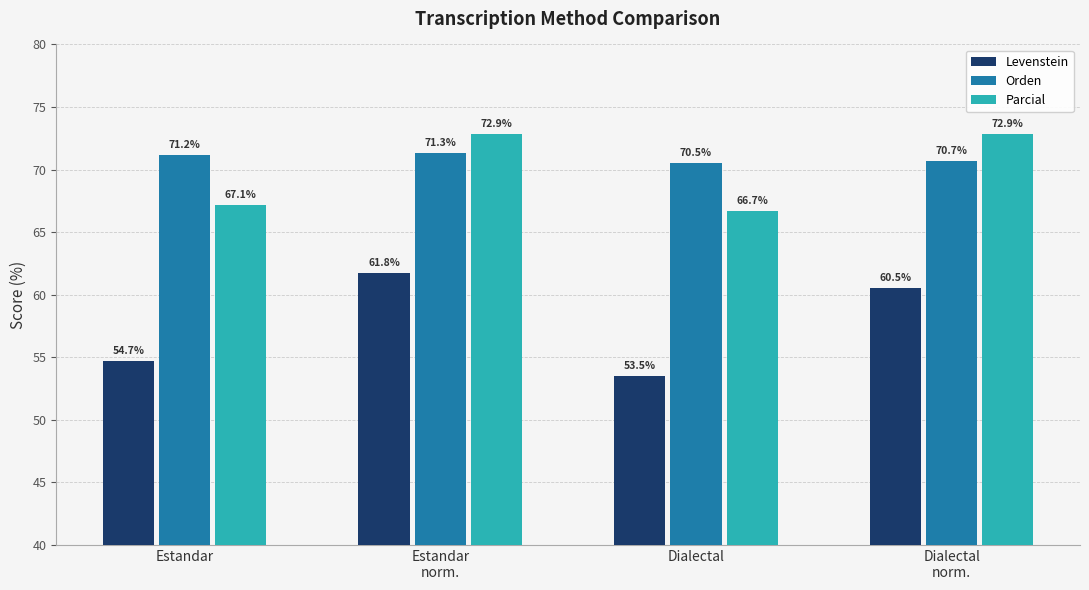

Between Estandar and Estandar
norm., which series saw the biggest shift?

Levenstein